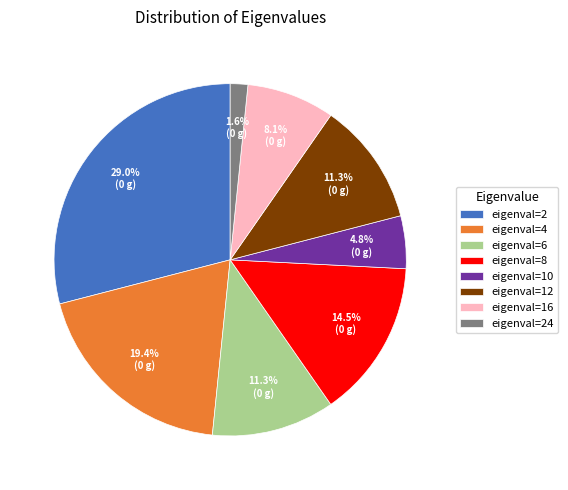

To the nearest percent, what is the average slice percentage?

12%